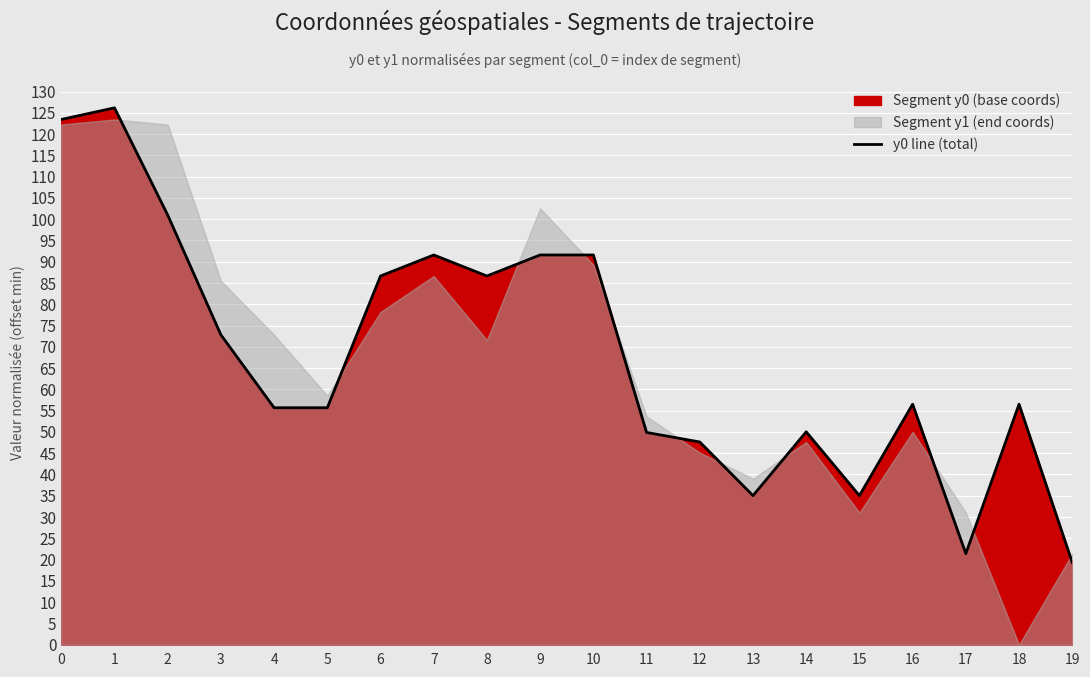

Reading right to left, list all the values displayed in this chart.

19.3	56.5	21.4	56.5	35.0	50.0	35.0	47.6	49.9	91.6	91.6	86.7	91.6	86.7	55.7	55.7	72.8	101.0	126.2	123.4